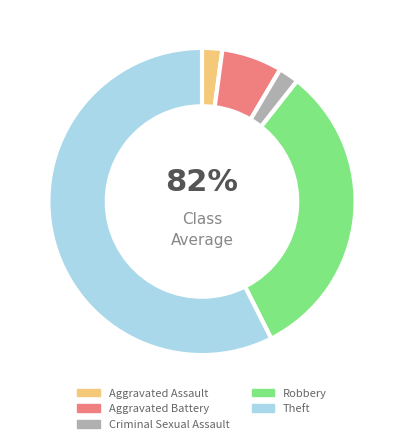

To the nearest percent, what is the difference between the Aggravated Assault and Theft slice percentages?

55%